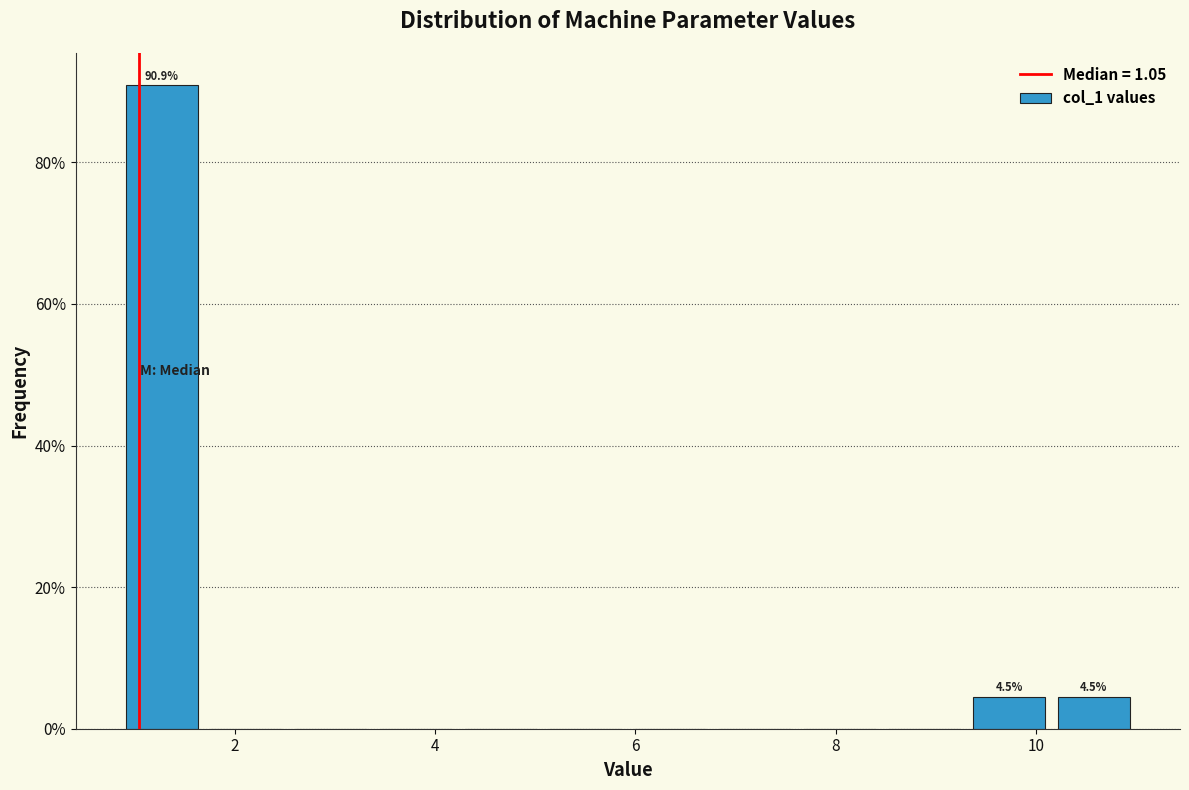

Which range on the x-axis has the tallest bar?

0.8 to 1.6